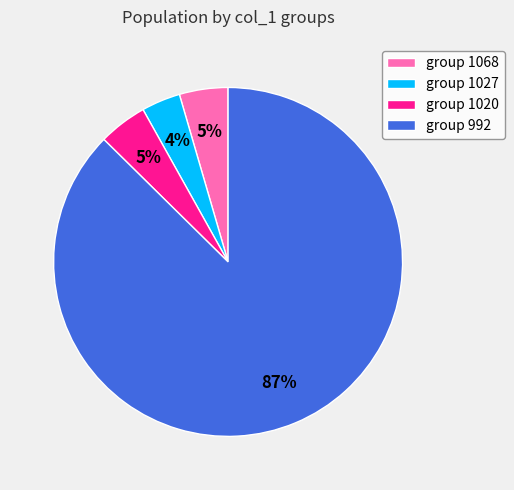

To the nearest percent, what portion does group 1027 represent?

4%